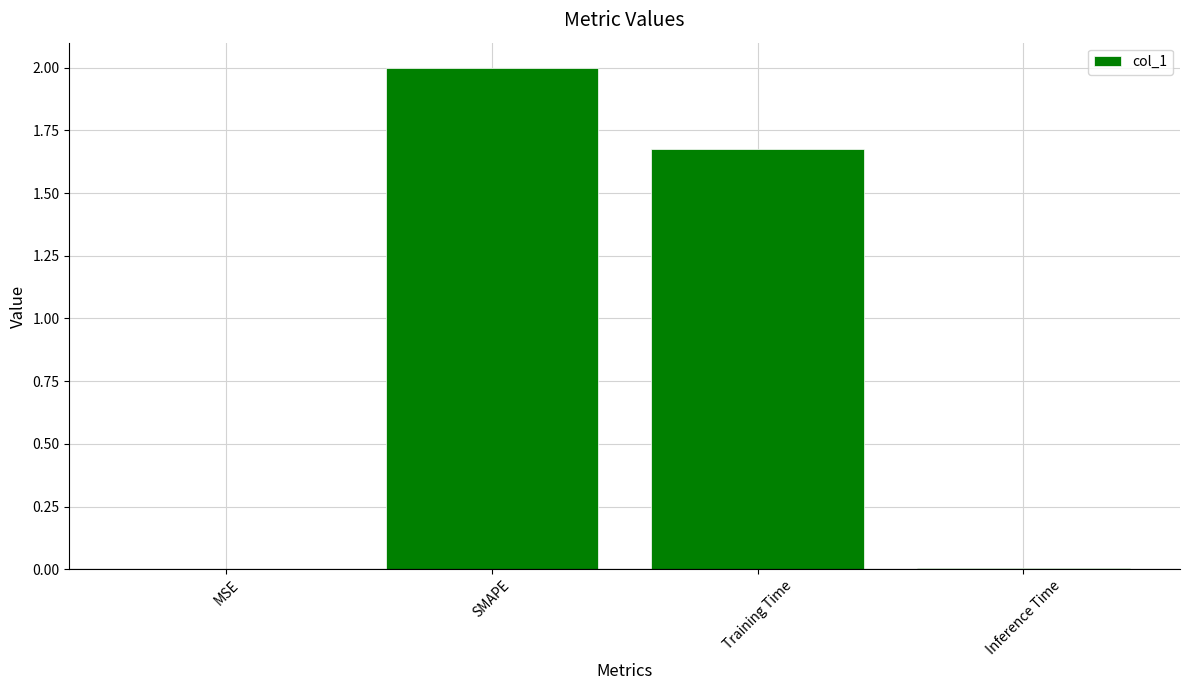

What is the change in value from Training Time to Inference Time?

-1.7